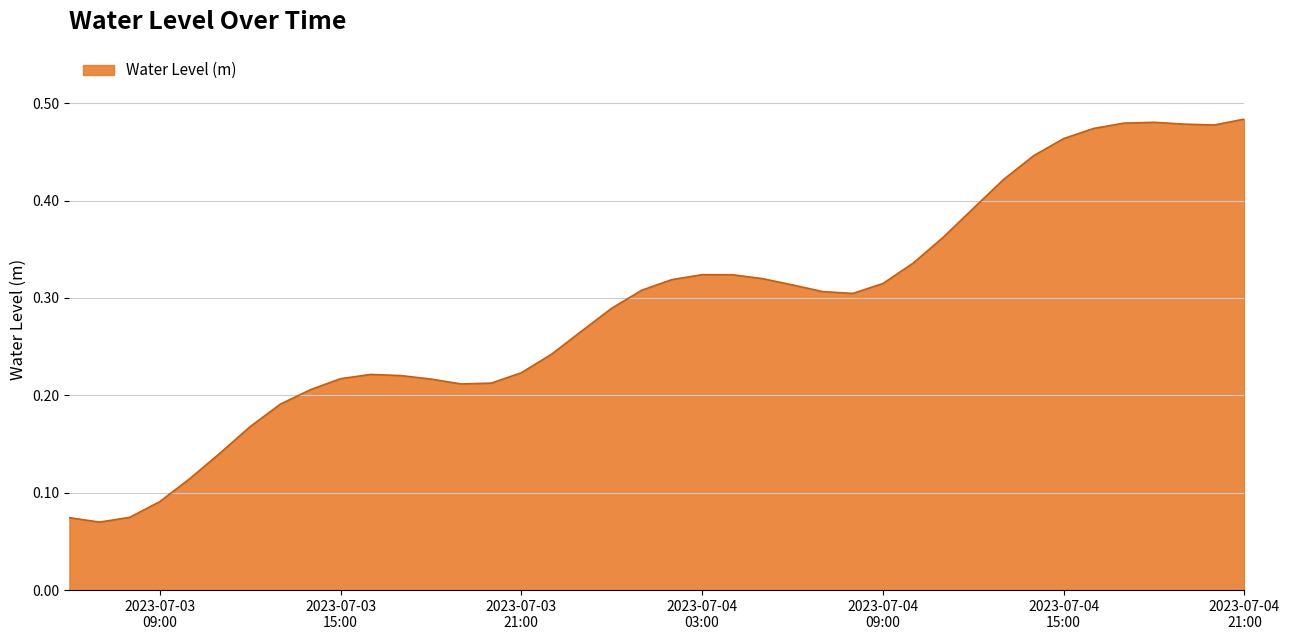

How many distinct data groups are displayed?

1